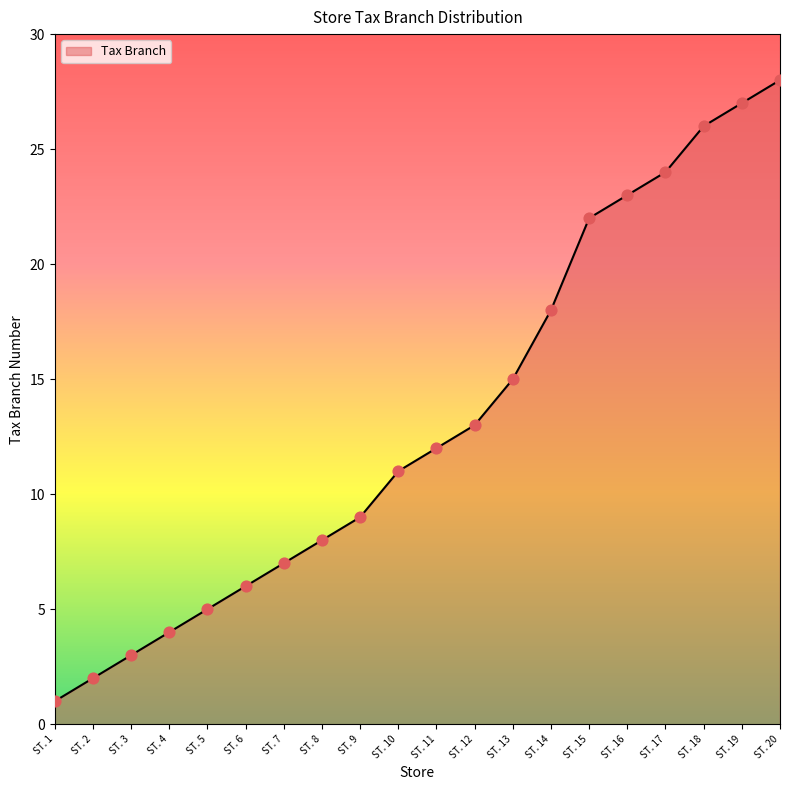

What is the ratio of the value at ST. 15 to the value at ST. 14?

1.2